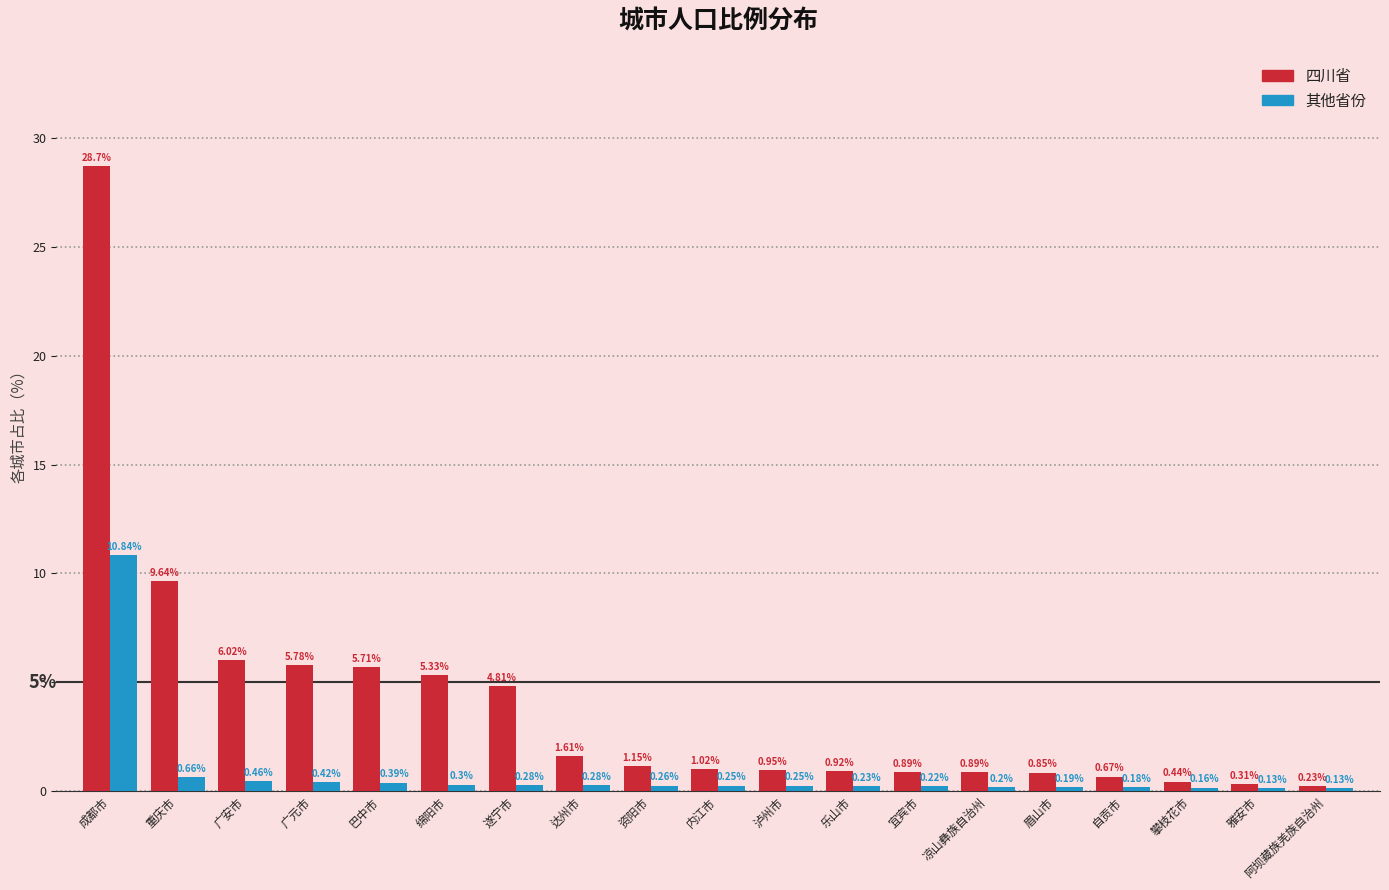

At which label does 其他省份 reach its peak?

成都市